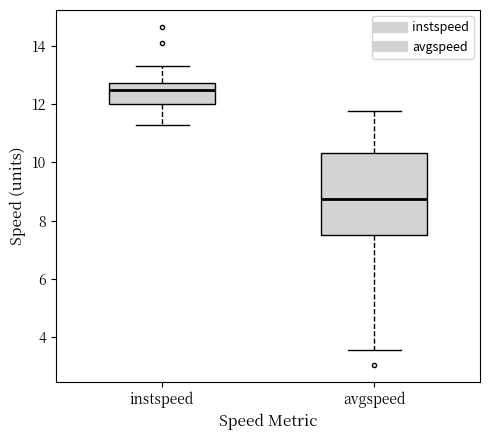

Where is the lower edge of the box for instspeed on the y-axis? The values are not printed on the chart, so give them approximately, as read against the axis.

12.0